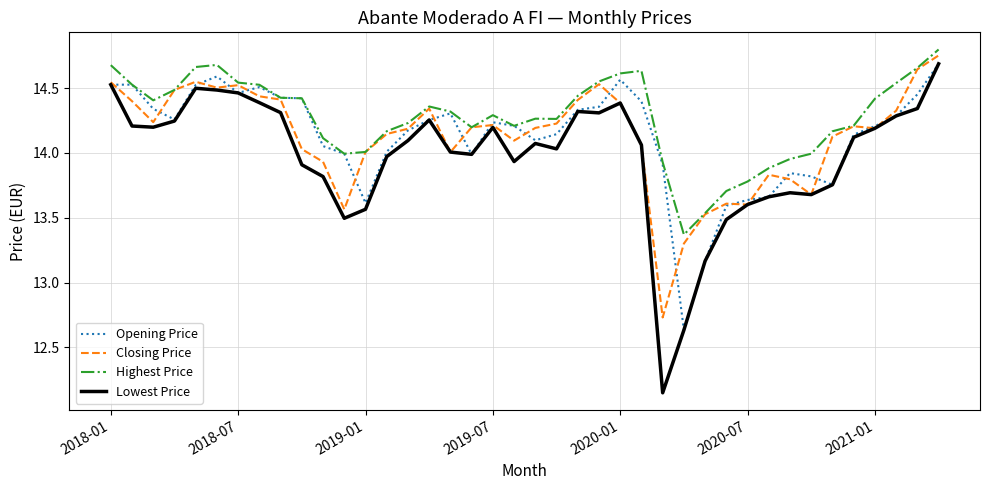

True or false: Lowest Price and Highest Price intersect in this chart.

False